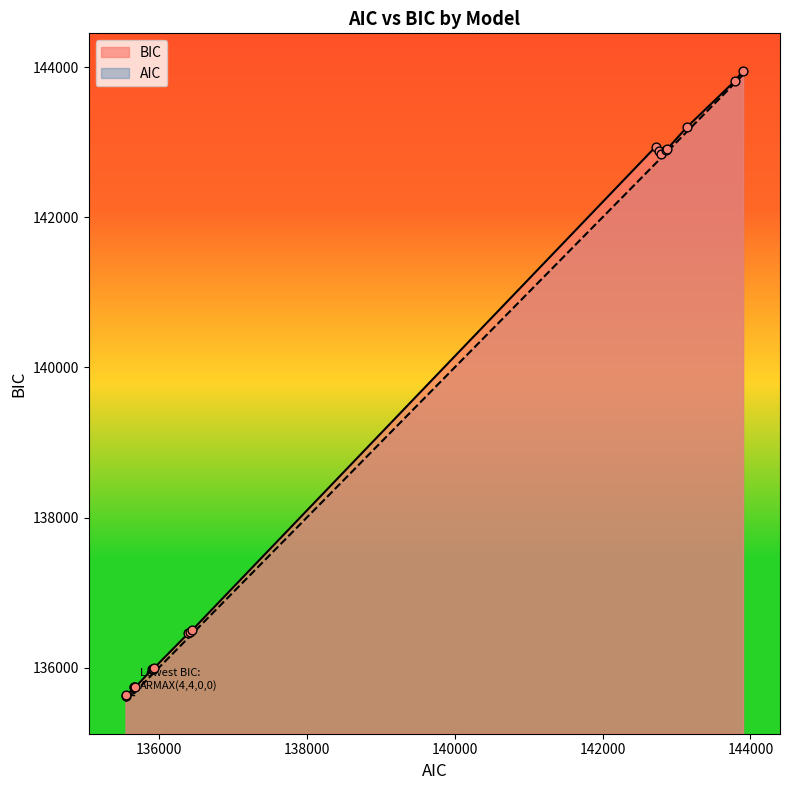

What are all the series names shown in the legend?

AIC, BIC